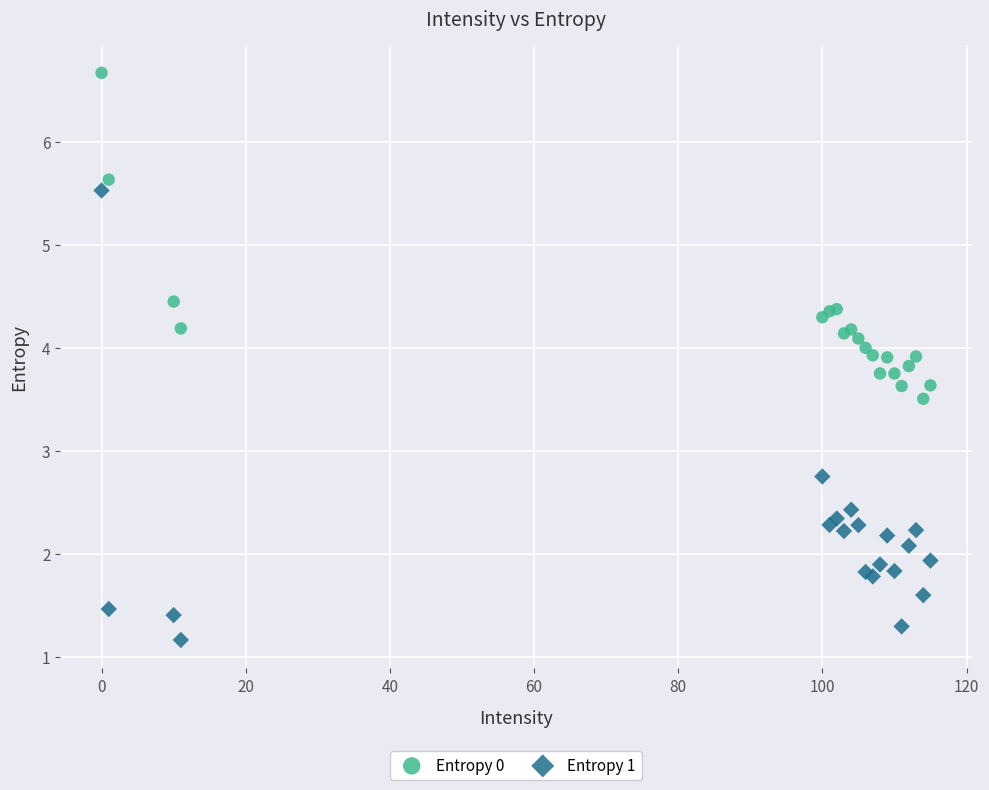

What are all the series names shown in the legend?

Entropy 0, Entropy 1